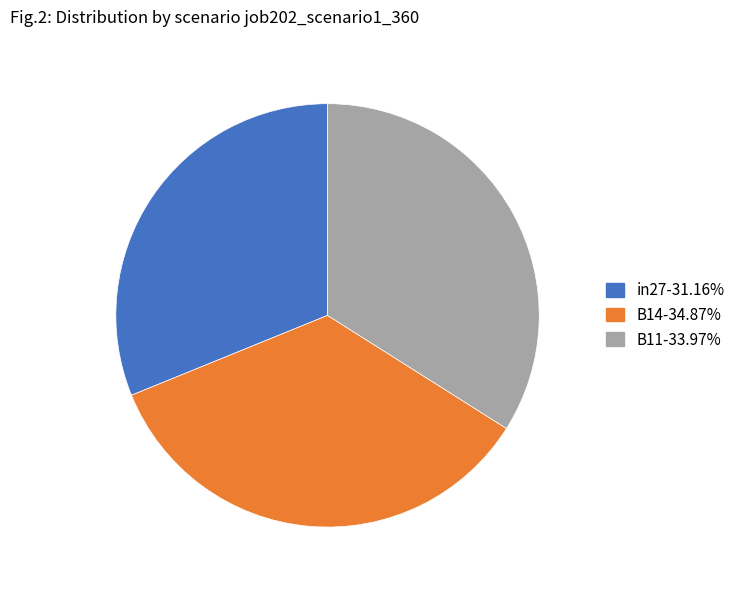

Do in27-31.16% and B14-34.87% together represent more than half of the pie?

Yes